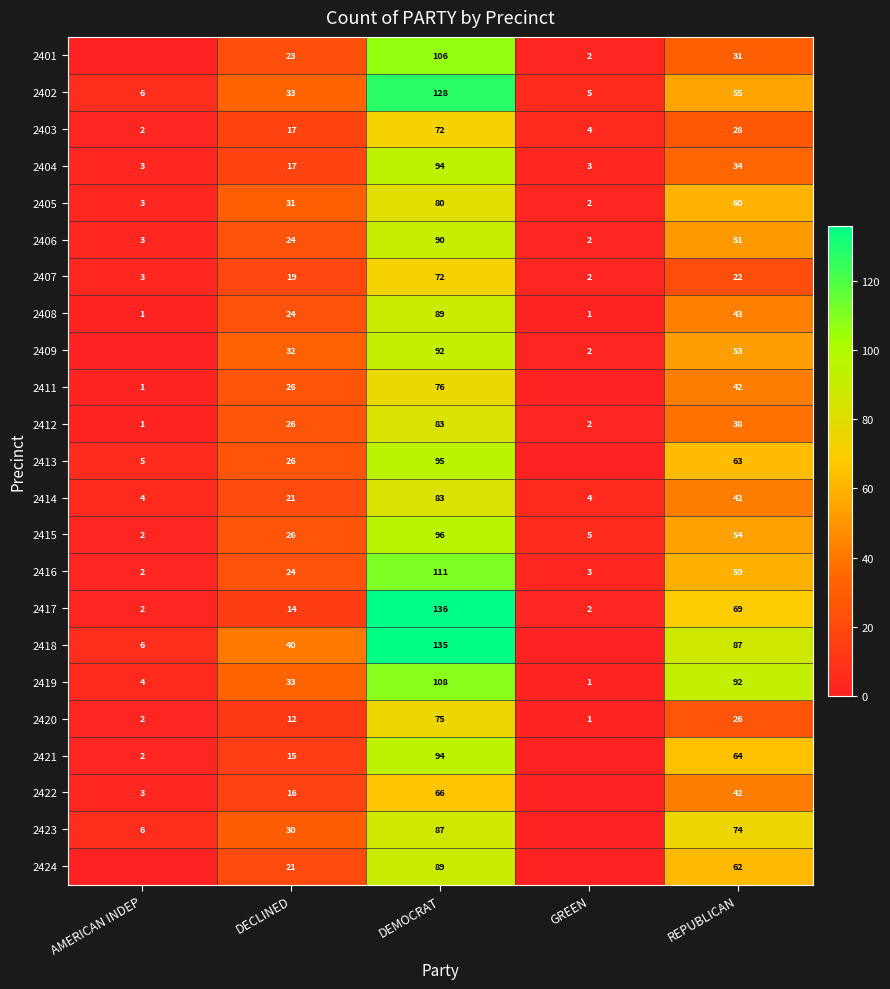

What is the difference between the 2411 values at REPUBLICAN and DEMOCRAT?

34